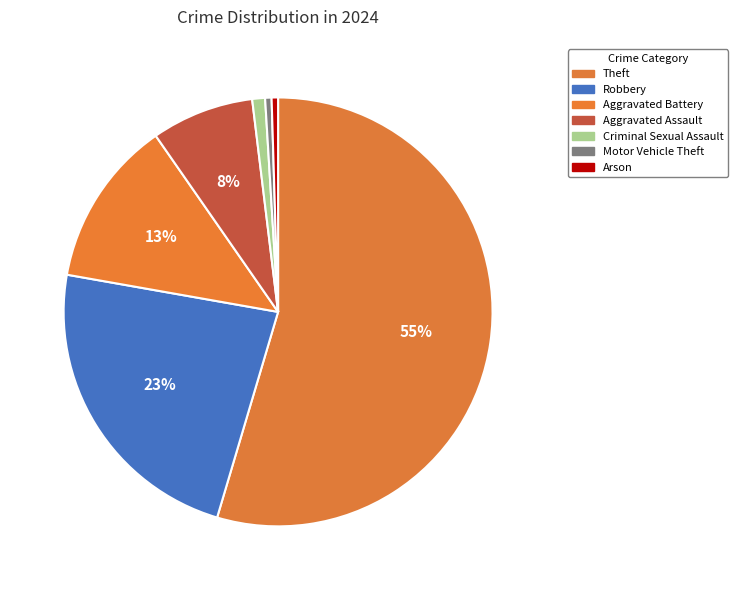

How many segments does this pie chart have?

7